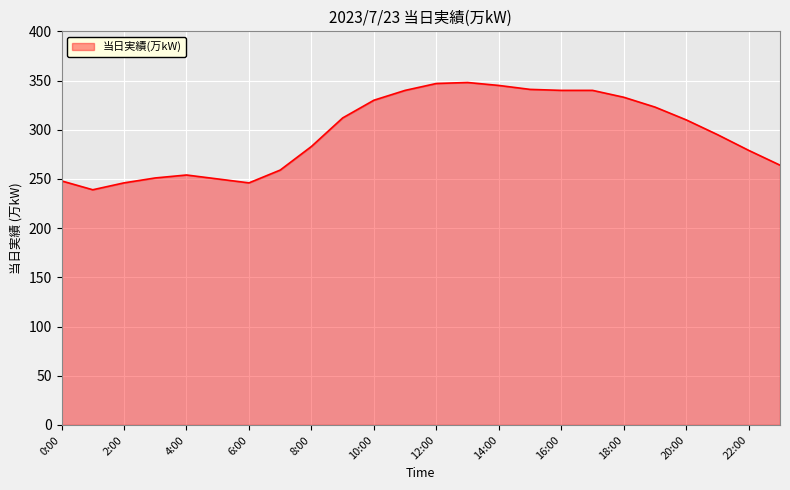

What is the minimum value shown in the chart?

239